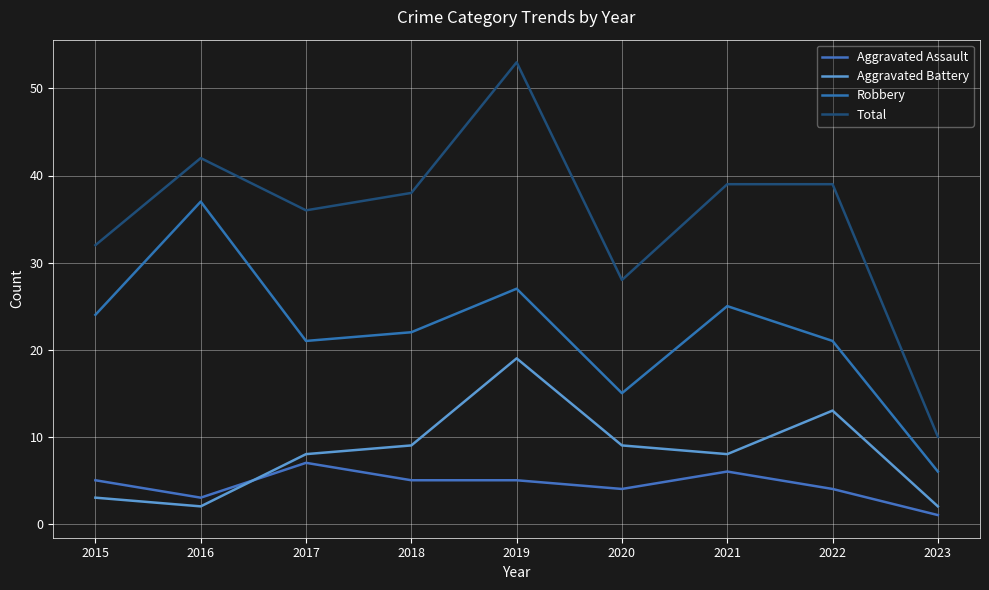

What is the maximum value shown in the chart?

53